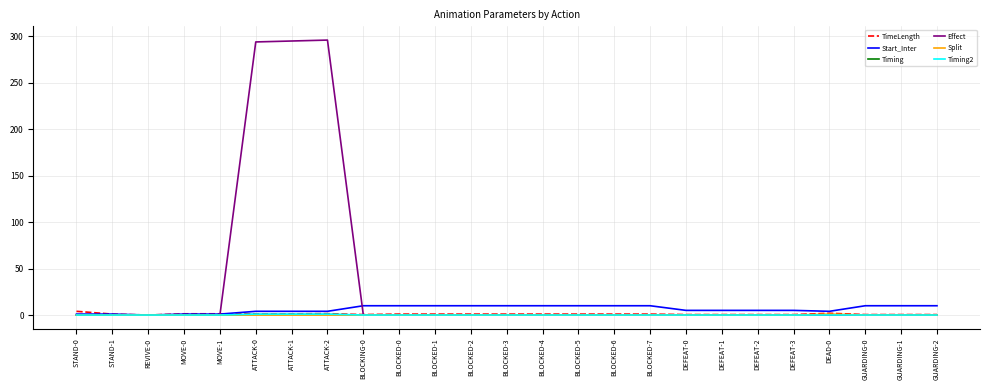

Which series has the largest range (max minus min)?

Effect